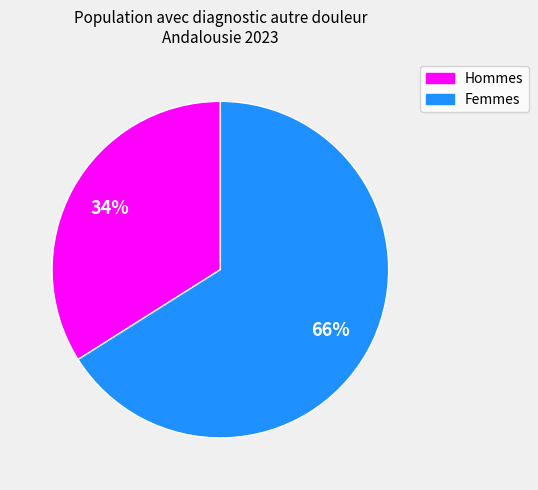

To the nearest percent, what is the average slice percentage?

50%